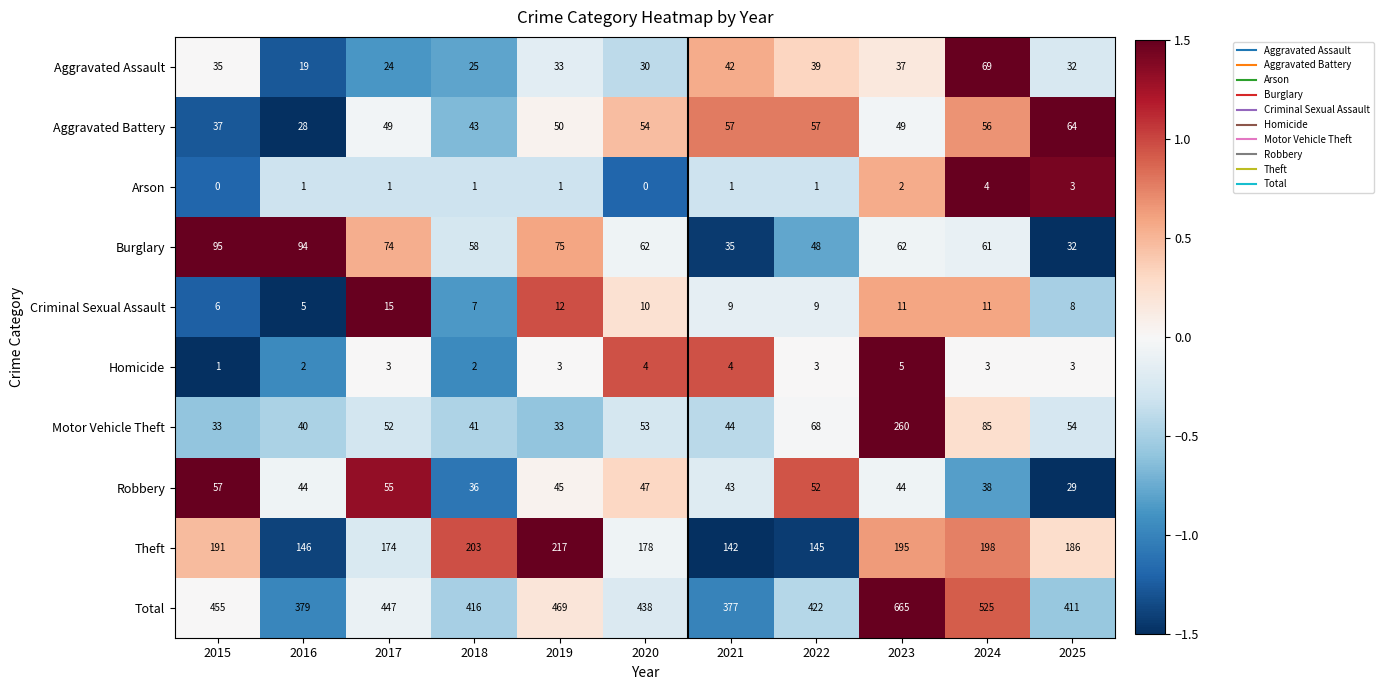

What is the maximum value shown in the chart?

665